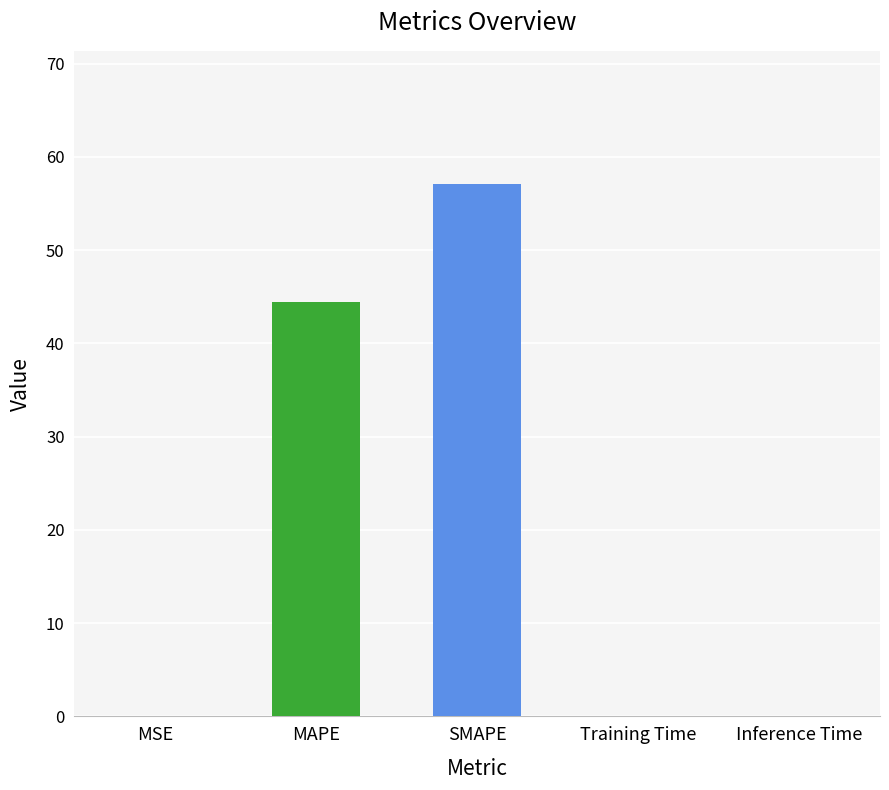

Are the bars horizontal?

No